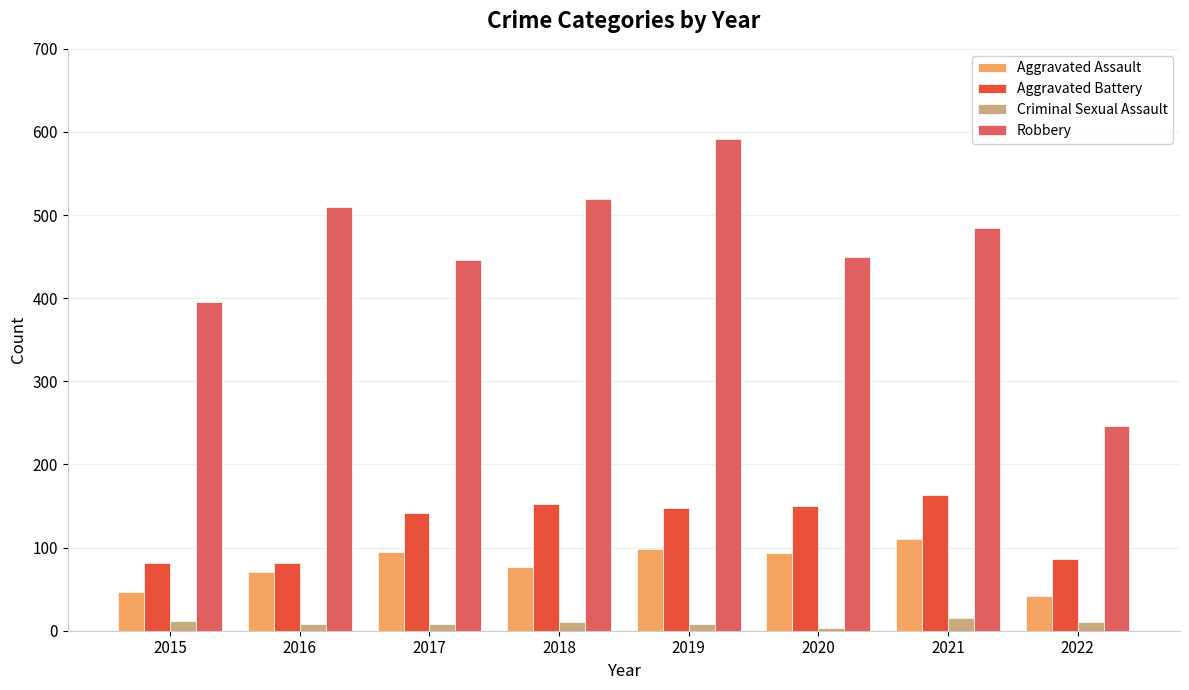

What is the difference between the maximum and minimum values in the Criminal Sexual Assault series?

12